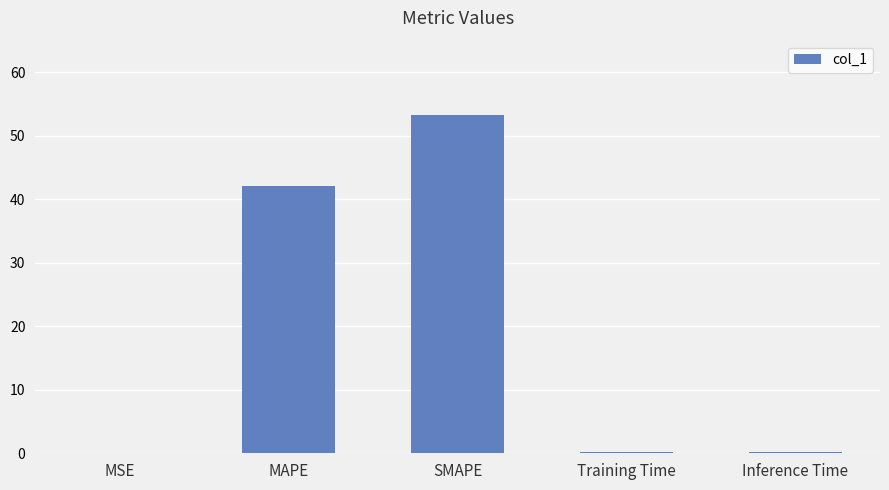

Which has a higher value, Training Time or SMAPE?

SMAPE